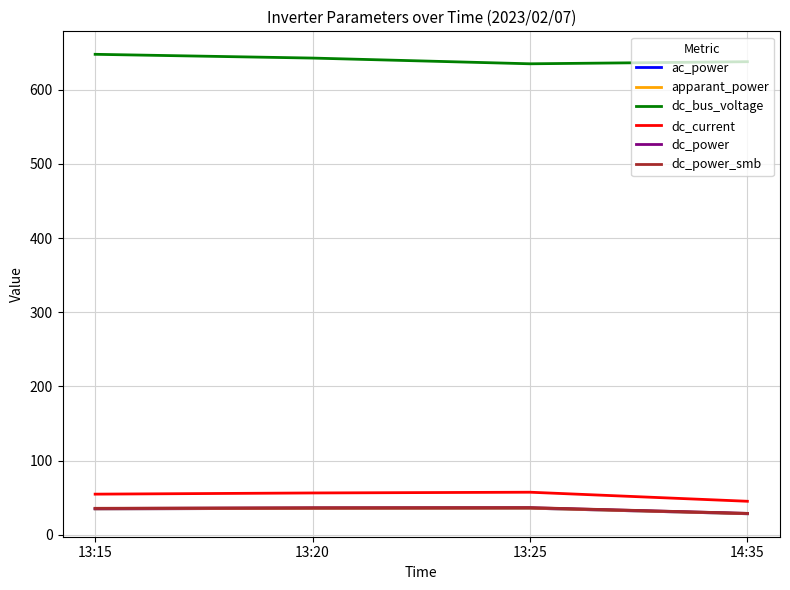

Rank the series at 13:20 from lowest to highest value.

ac_power, apparant_power, dc_power, dc_power_smb, dc_current, dc_bus_voltage